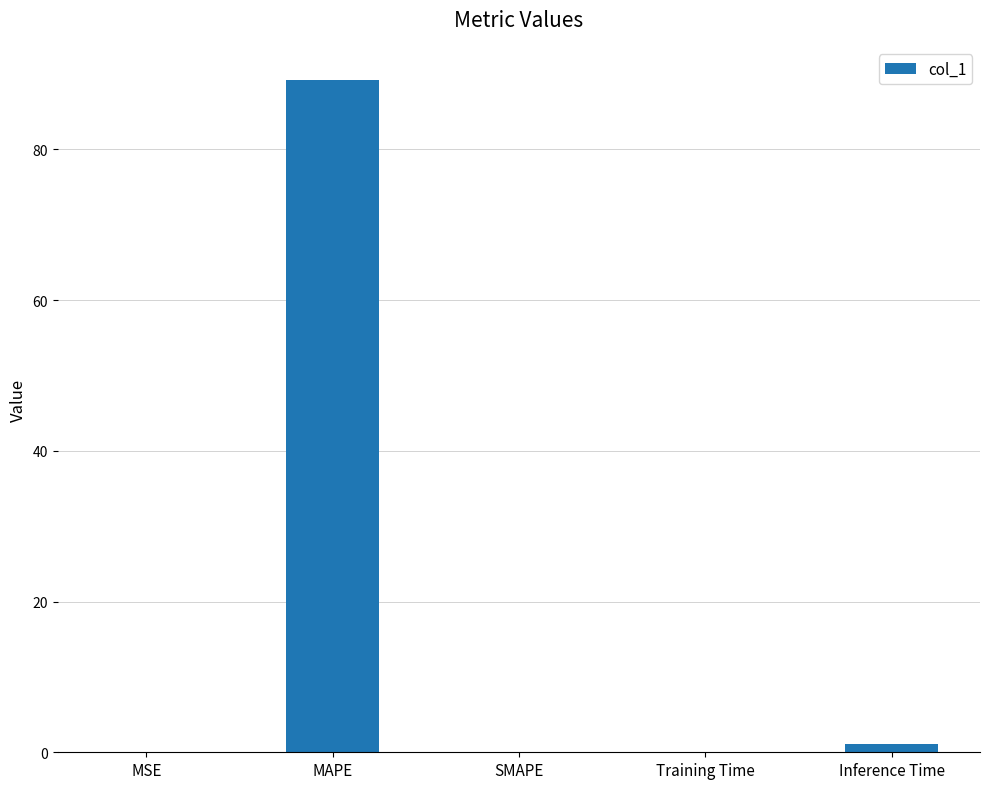

The chart shows a value of 0.0 at SMAPE. True or false?

True